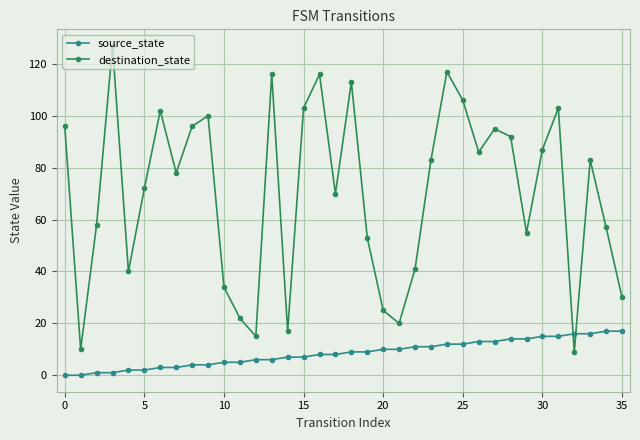

What are all the series names shown in the legend?

source_state, destination_state